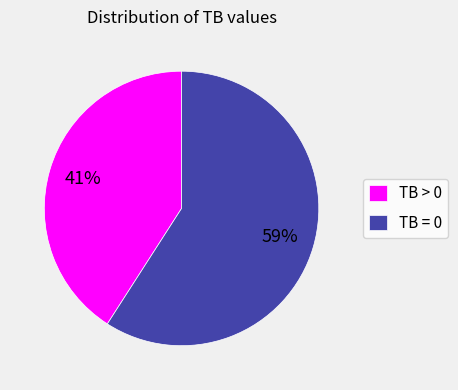

The TB > 0 slice represents 30% of the pie. True or false?

False